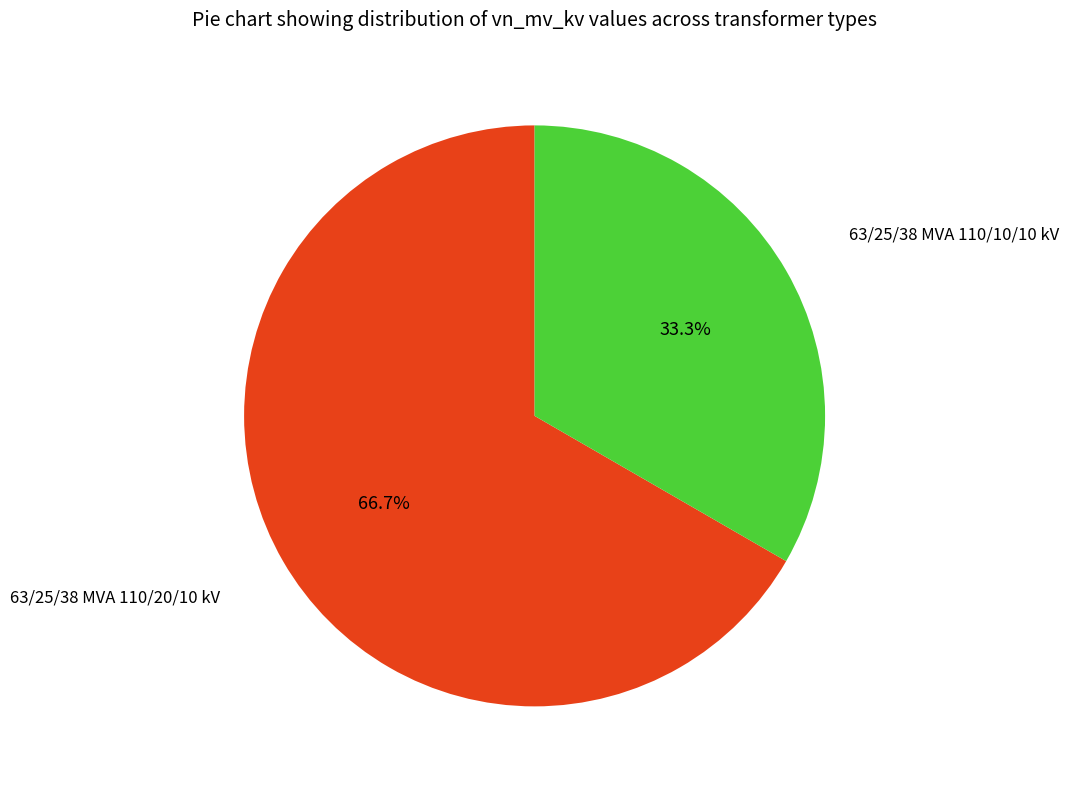

To the nearest percent, what is the average slice percentage?

50%